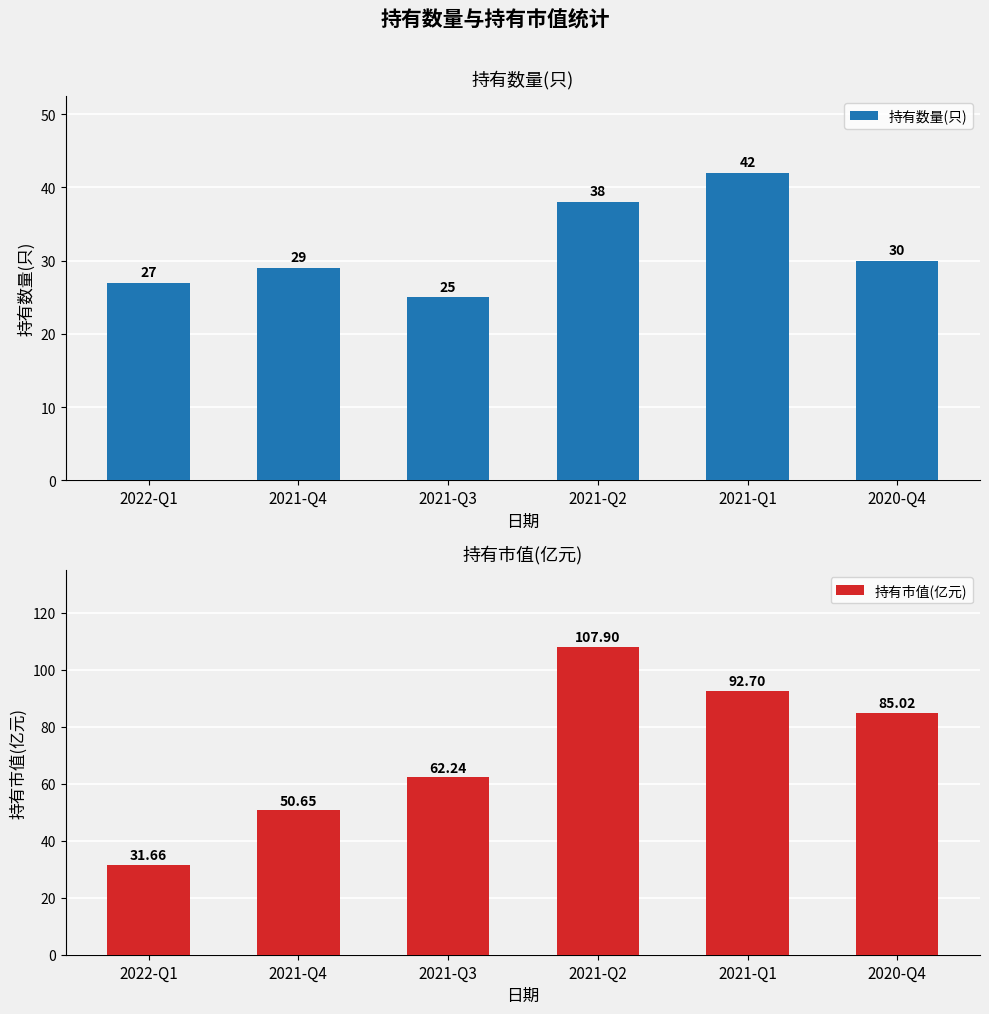

What is the minimum value shown in the chart?

25.0